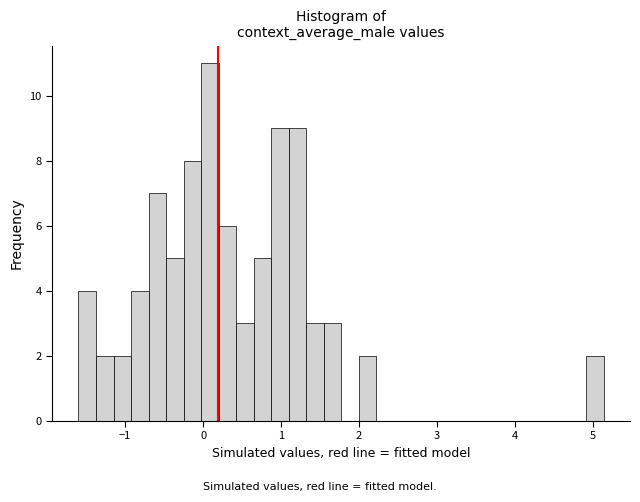

Around what value on the x-axis is the tallest bar? Give the approximate position of its centre, as read against the axis.

0.1